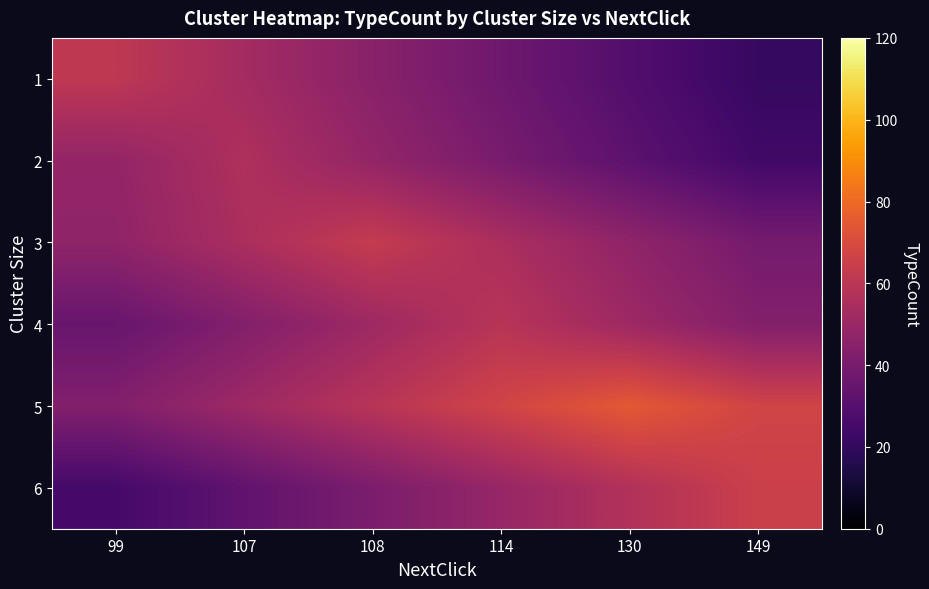

At how many categories does at least one series exceed 51?

6